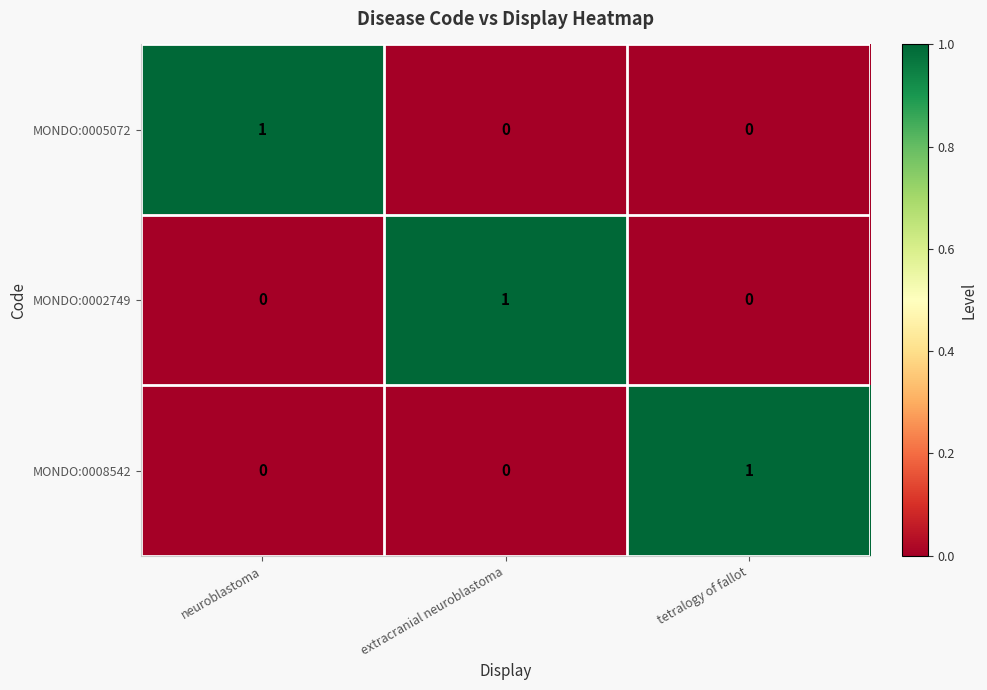

True or false: MONDO:0005072 has a value of 0 at tetralogy of fallot.

True